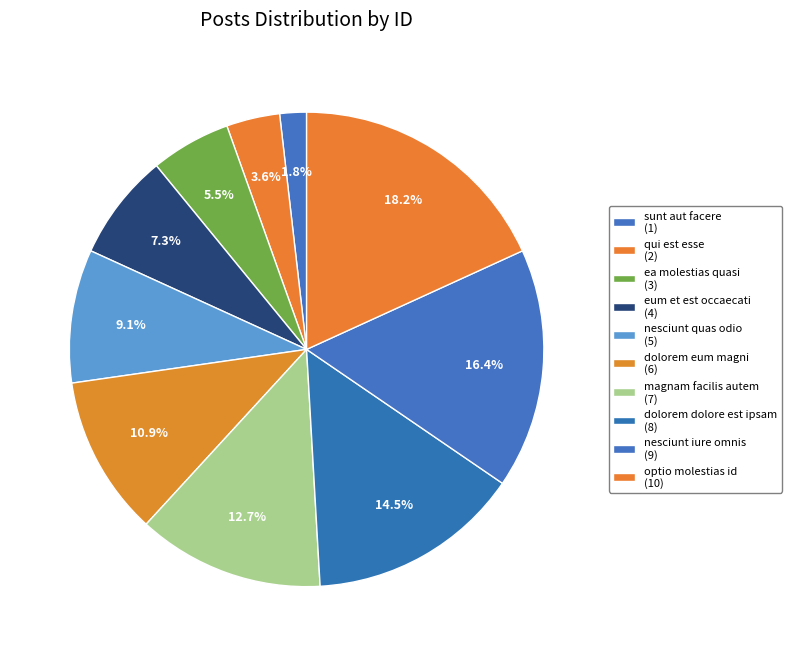

Count the number of slices in the pie.

10